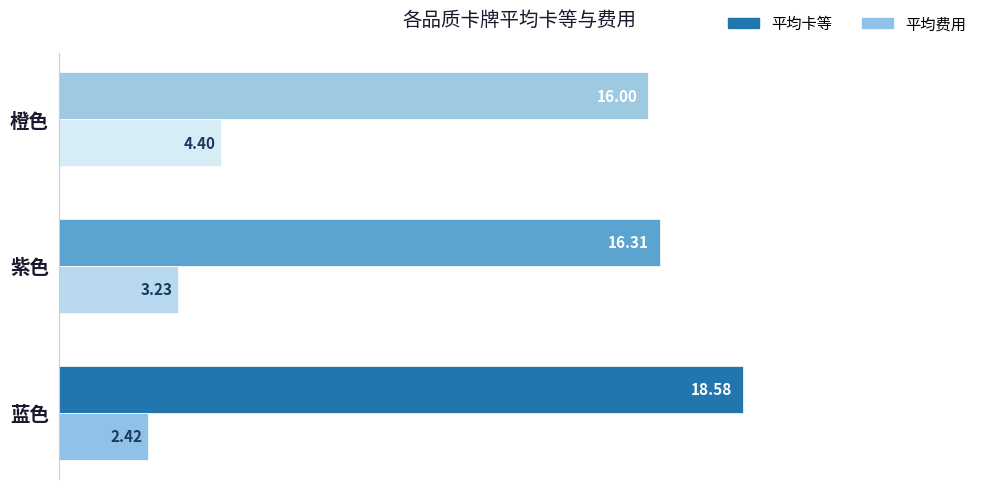

Which series has the largest range (max minus min)?

平均卡等